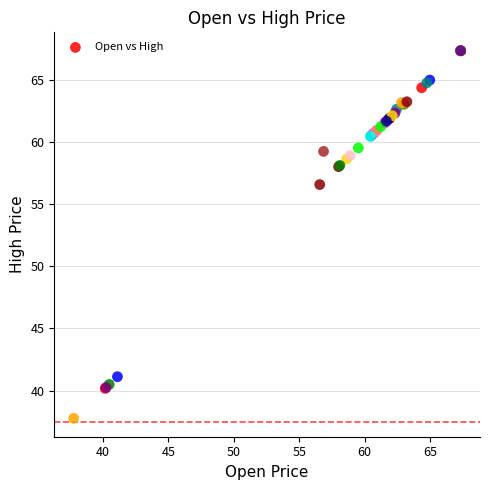

What Y value in the scatter plot is closest to 52?

56.6